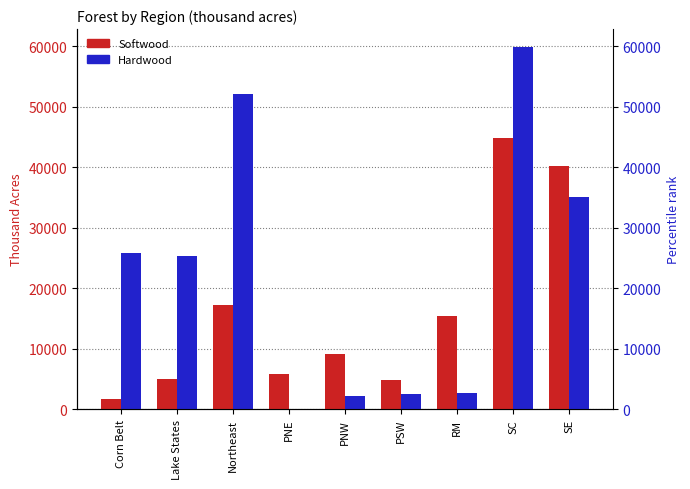

What is the spread (max minus min) of values at Northeast?

34780